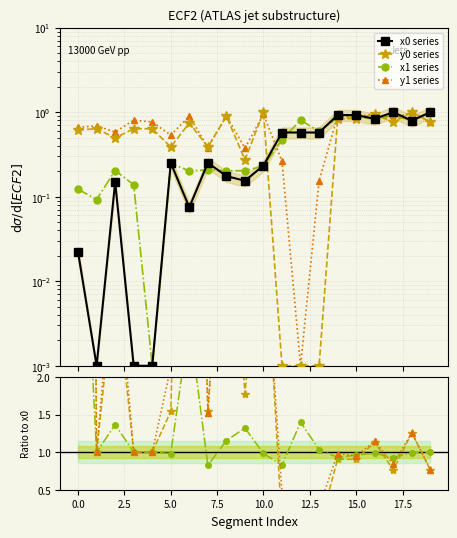

At 11, list the series in order from smallest to largest.

y0, y1, x1, x0